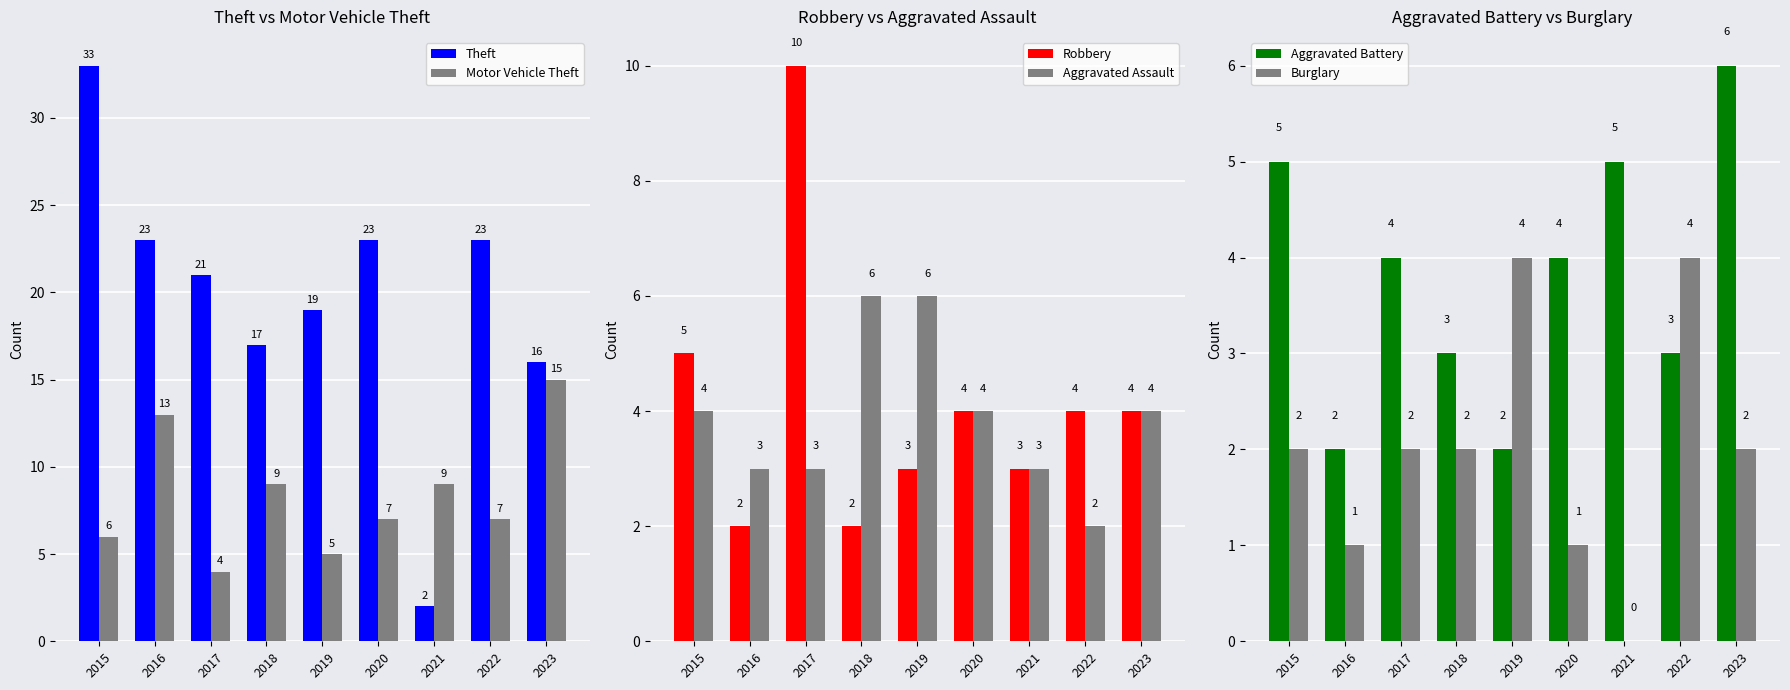

What is the difference between the Burglary values at 2015 and 2021?

2